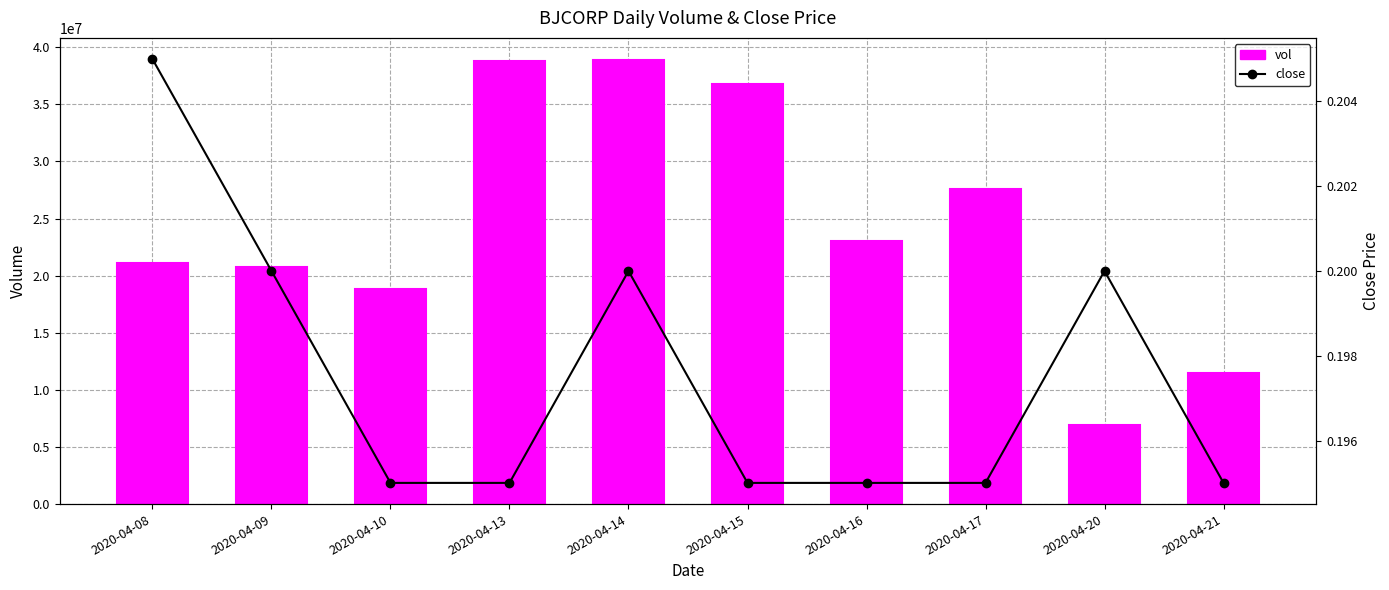

List the series in order of their peak value, lowest first.

close, vol